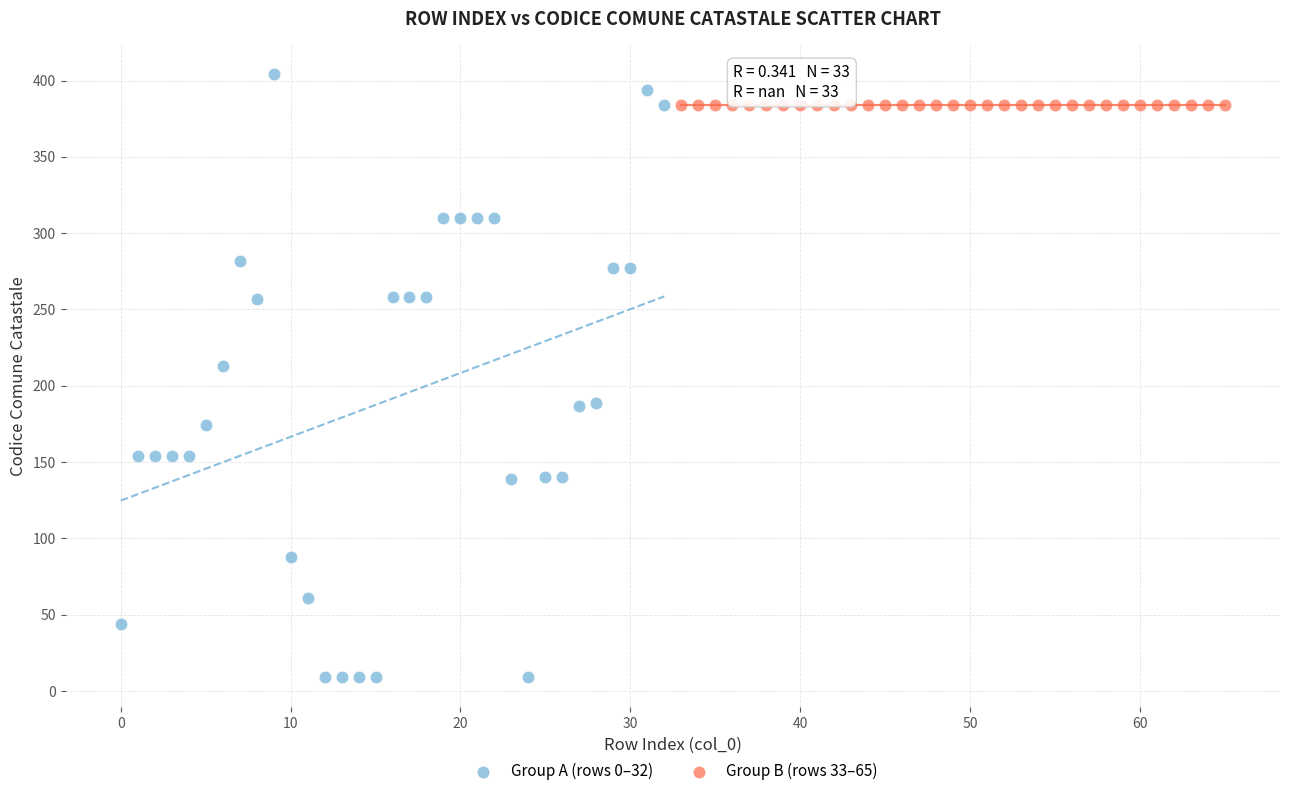

What are all the series names shown in the legend?

Group A (rows 0–32), Group B (rows 33–65)